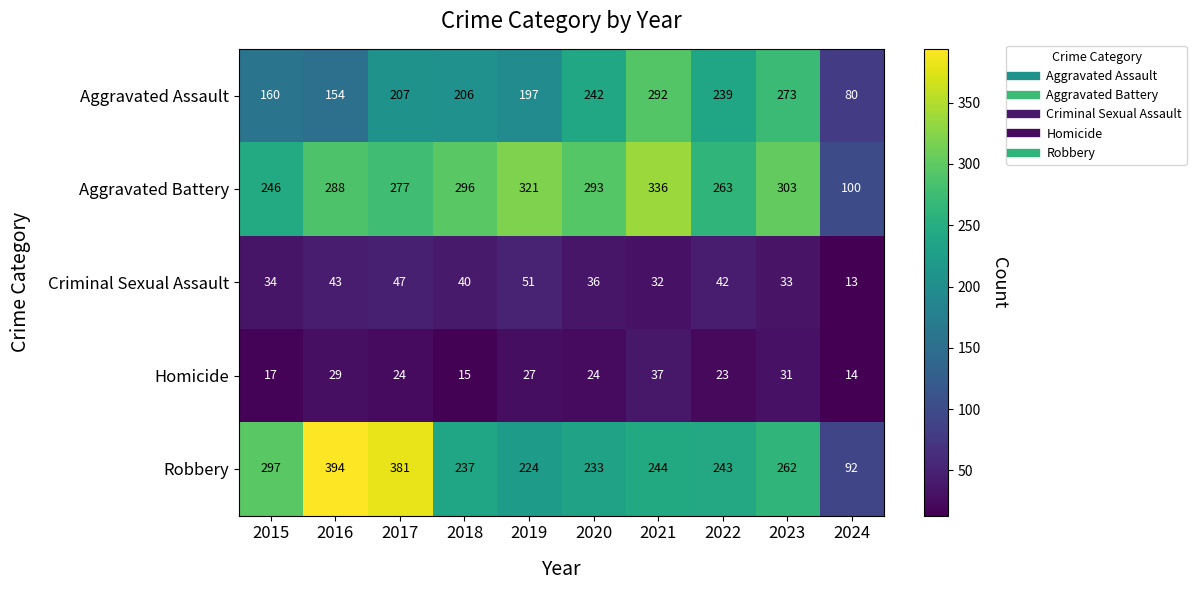

What is the difference between the second highest and second lowest values in the Aggravated Assault series?

119